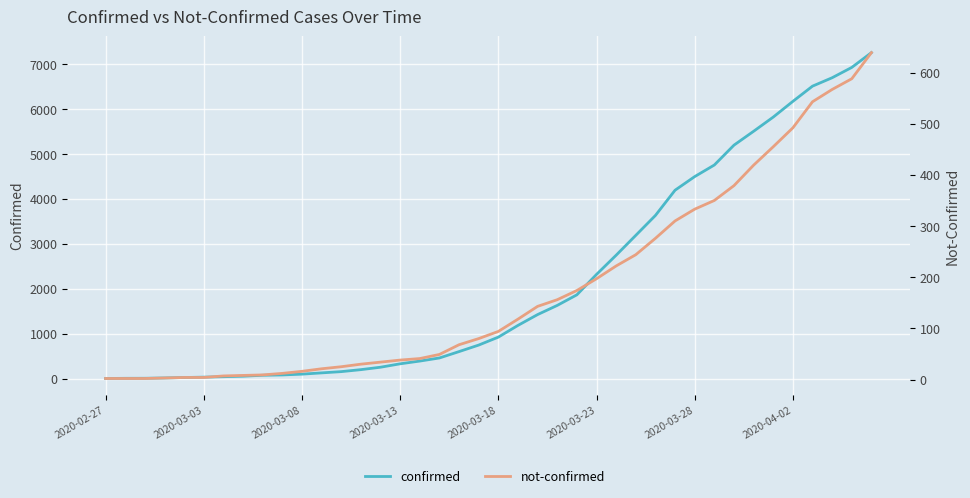

Which series has the largest total across all categories?

confirmed